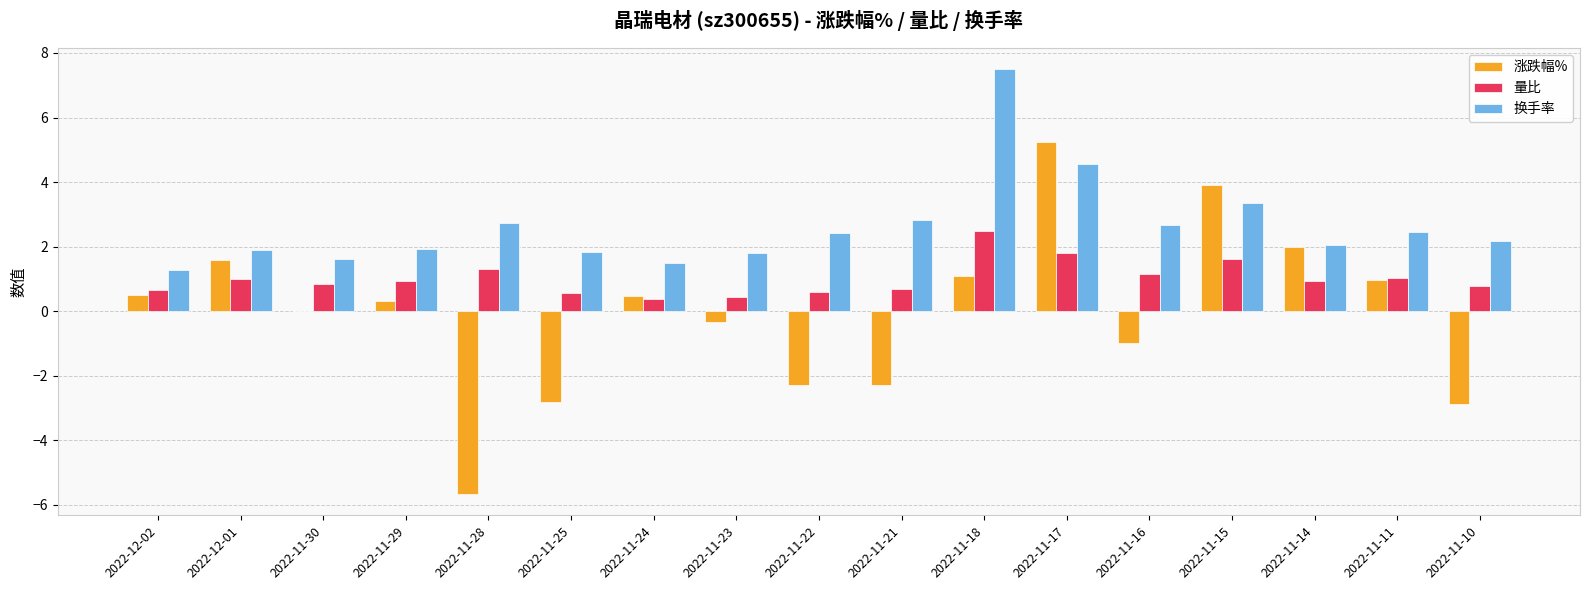

What are all the series names shown in the legend?

涨跌幅%, 量比, 换手率